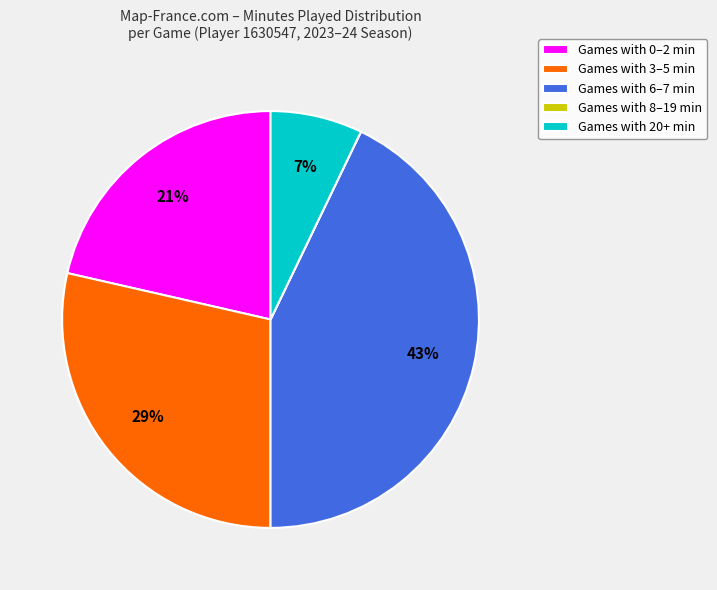

True or false: Games with 0–2 min accounts for 21% of the total.

True